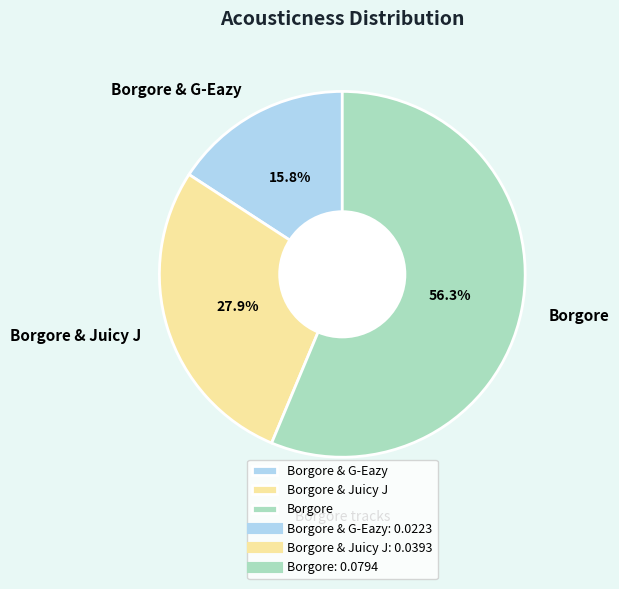

Count the number of slices in the pie.

3